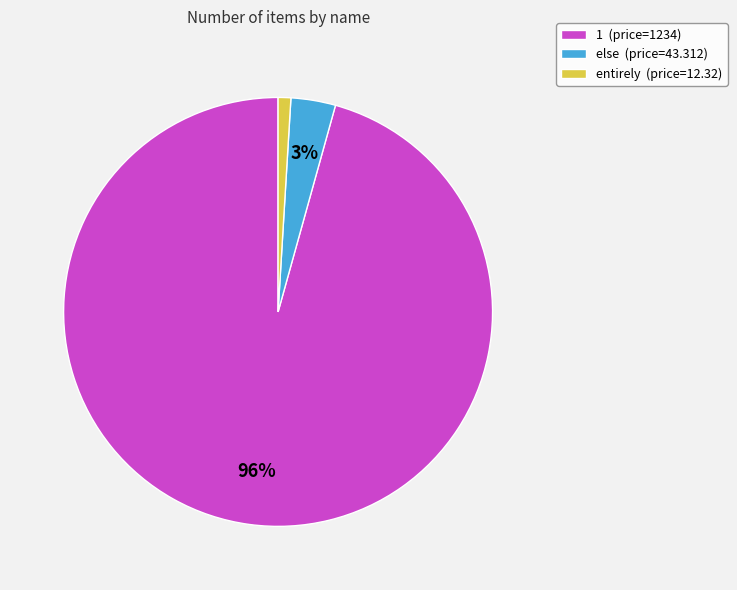

Which has a higher value, else (price=43.312) or entirely (price=12.32)?

else (price=43.312)